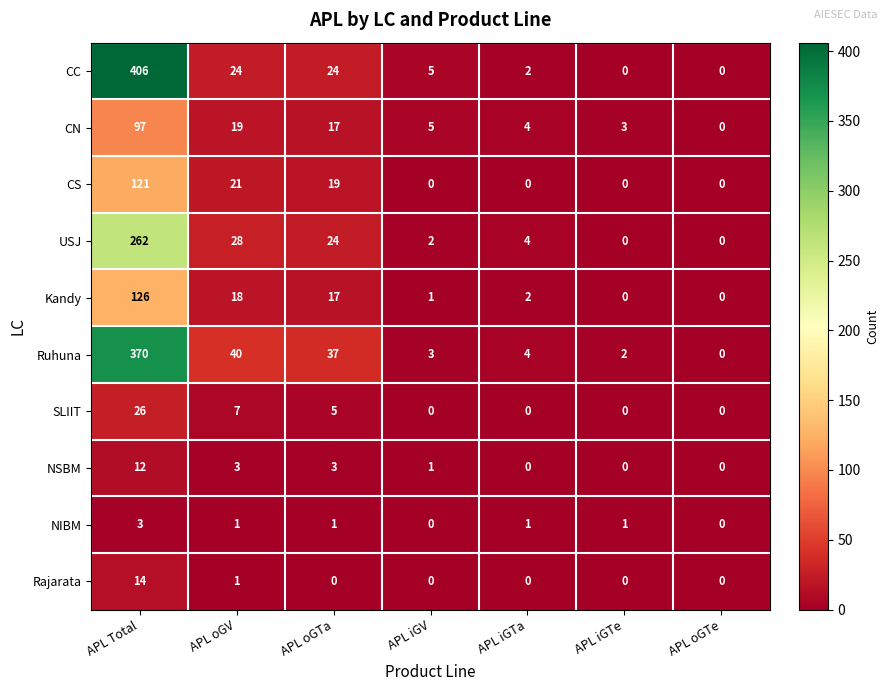

Is it true that USJ equals 2 at APL iGV?

True